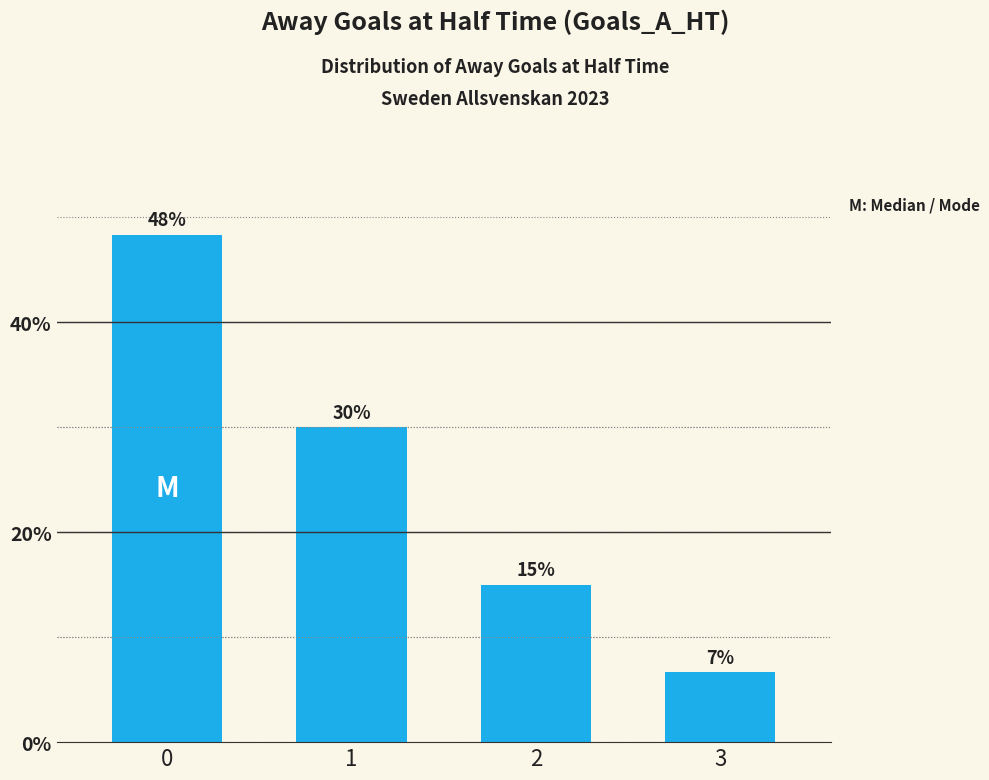

What is the maximum value shown in the chart?

48.3